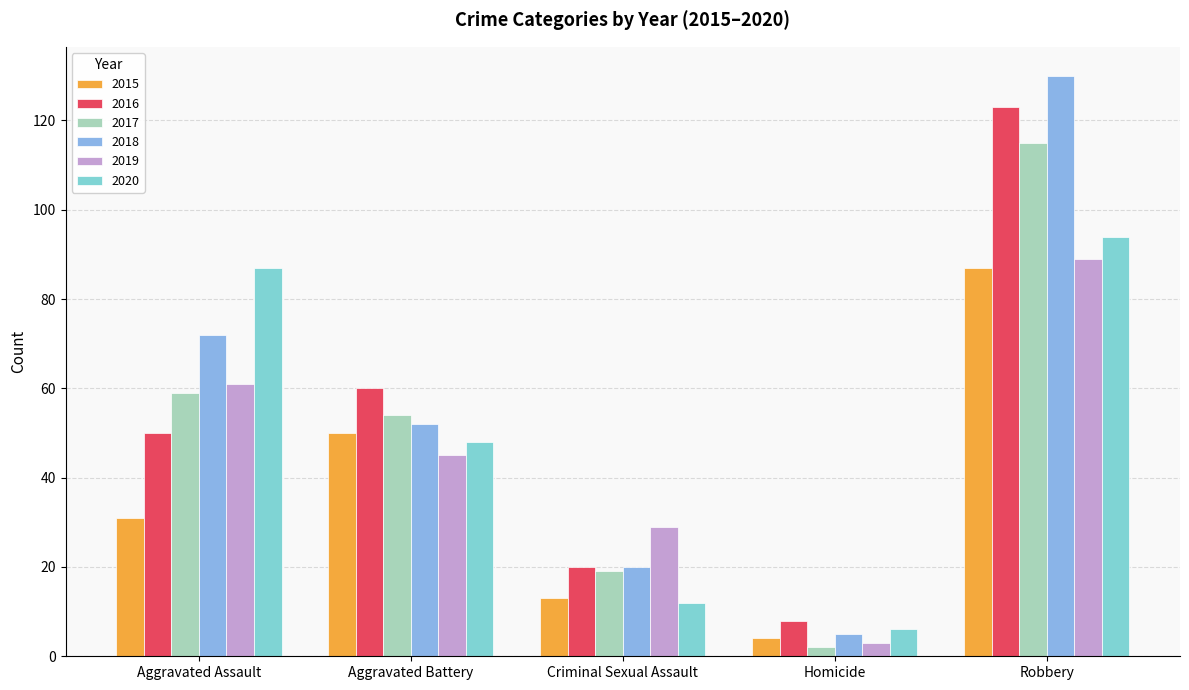

What value does the 2015 series have at Aggravated Assault, to the nearest 10?

30